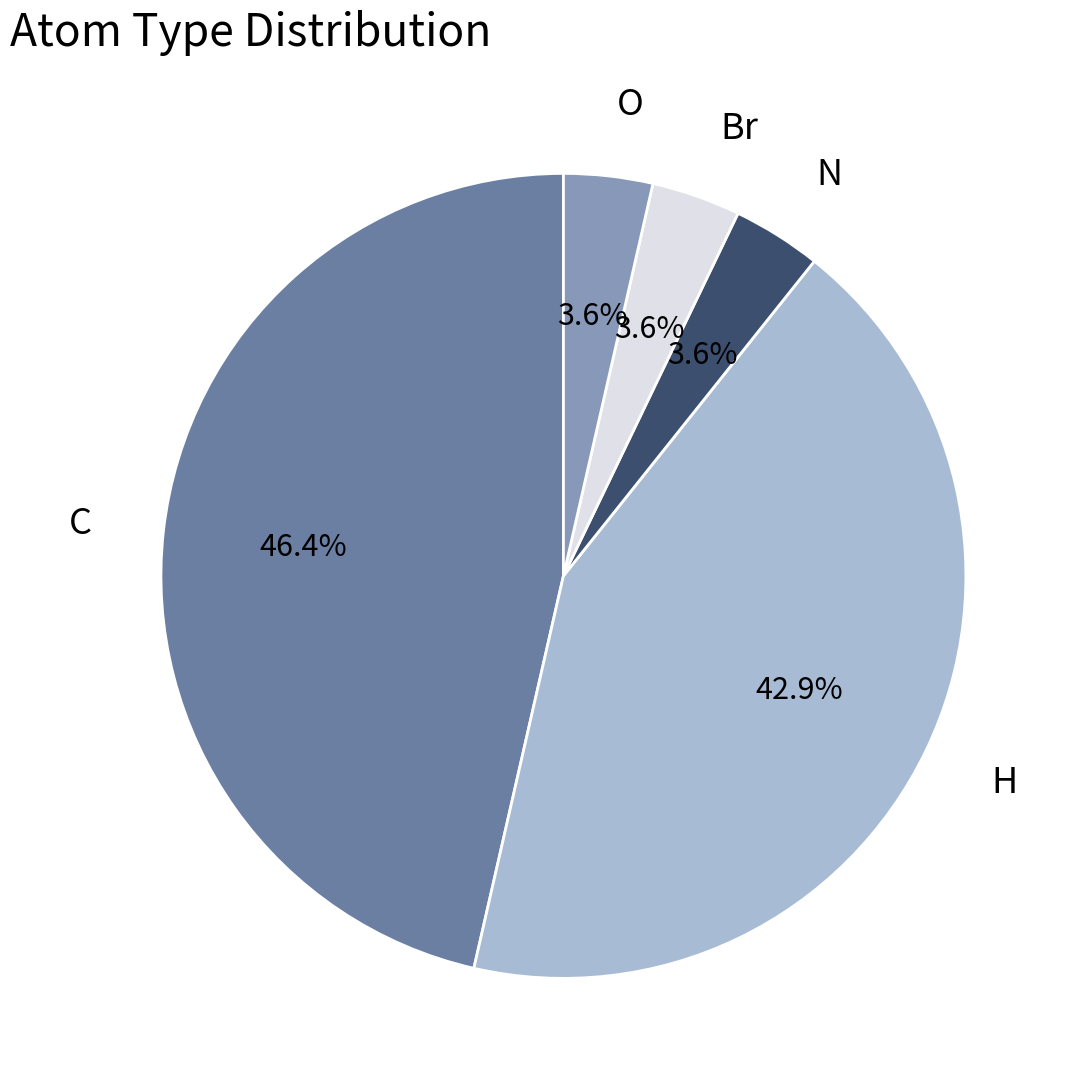

What is the total percentage of C and Br?

50.0%